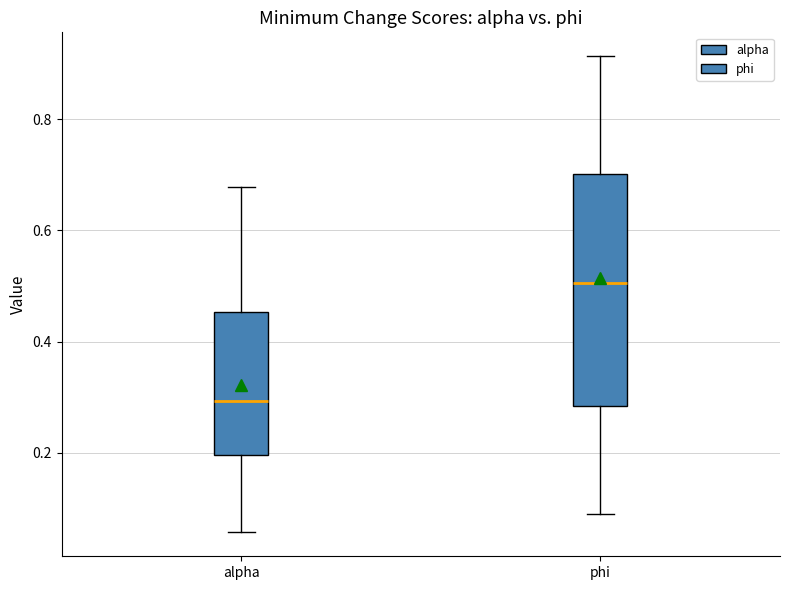

Where does the median line of the box for alpha sit on the y-axis? The values are not printed on the chart, so give them approximately, as read against the axis.

0.30